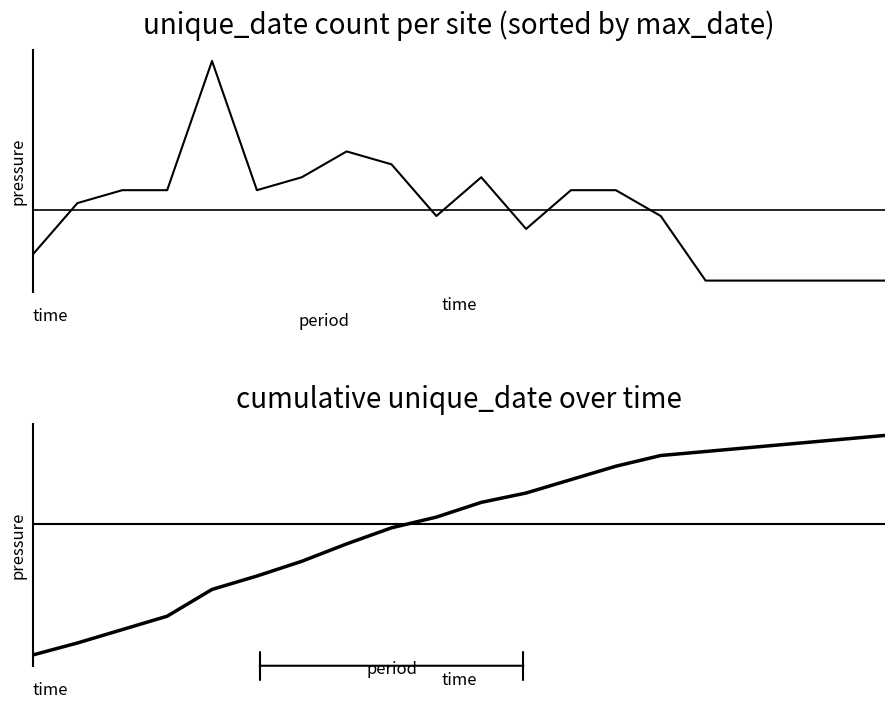

What is the maximum value shown in the chart?

169